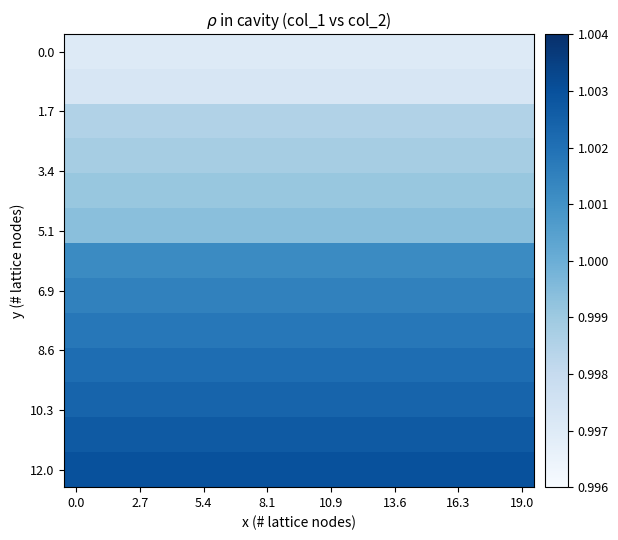

At how many categories does at least one series exceed 0?

20